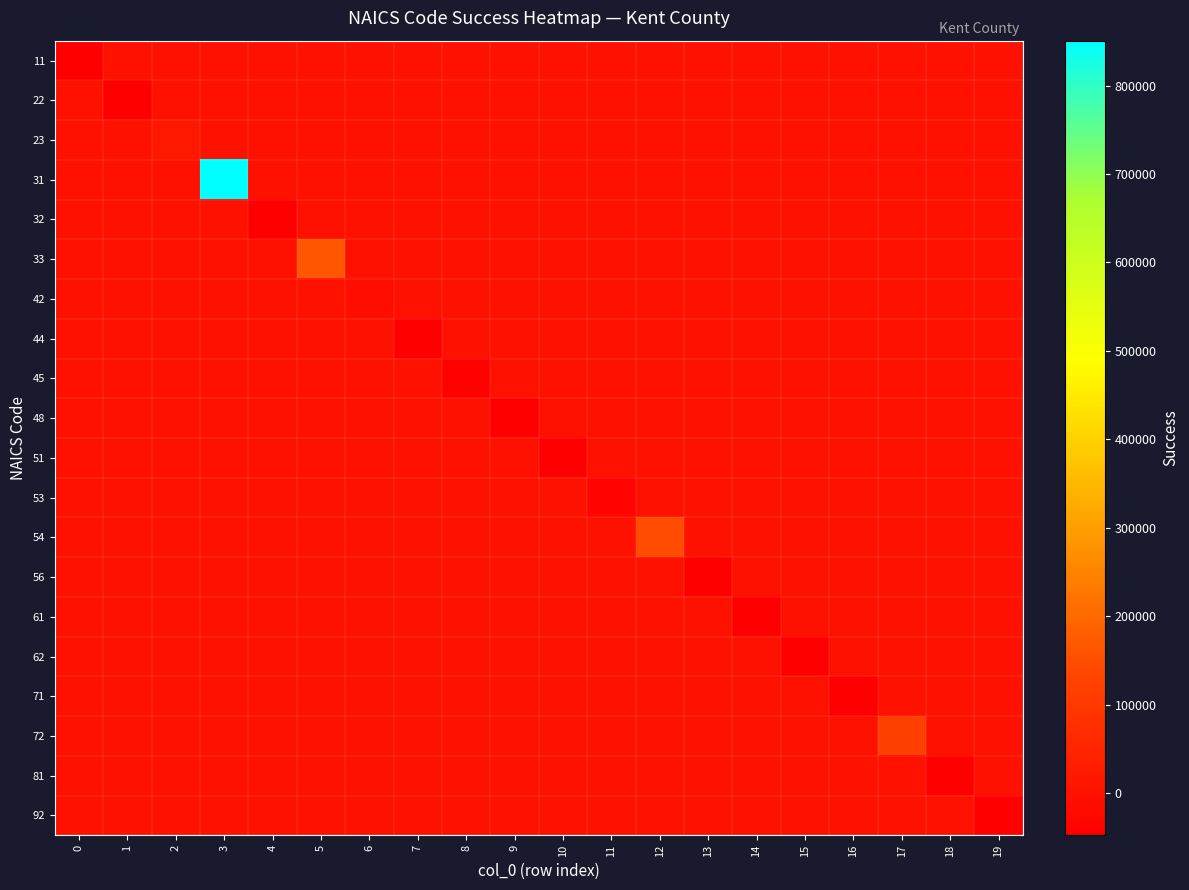

How many distinct data groups are displayed?

20